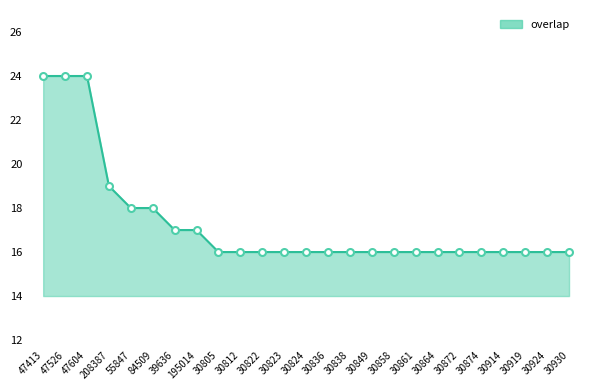

True or false: the data shows 28 at 30864.

False